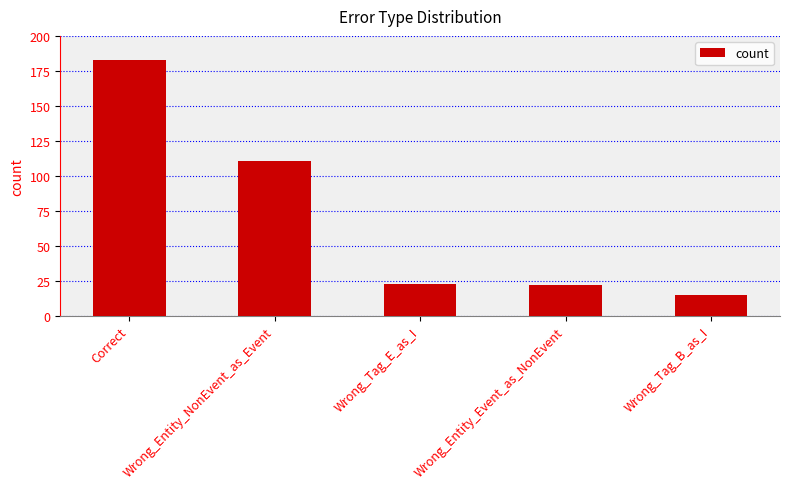

What is the label of the 2nd bar from the right?

Wrong_Entity_Event_as_NonEvent